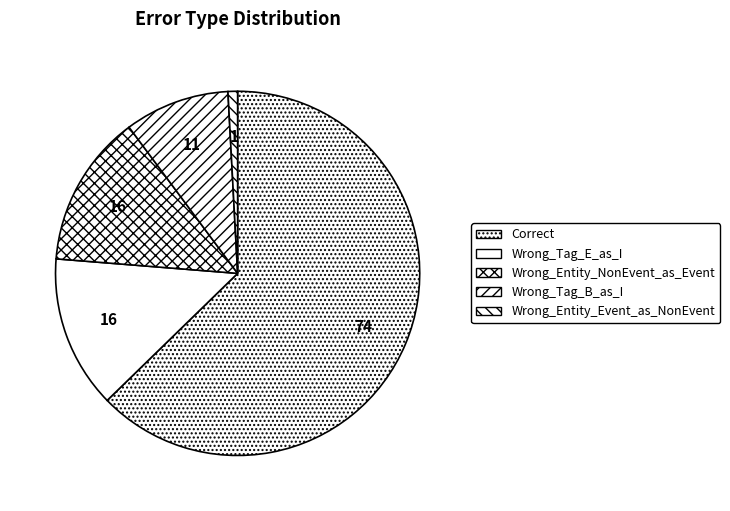

How many slices are in this pie chart?

5